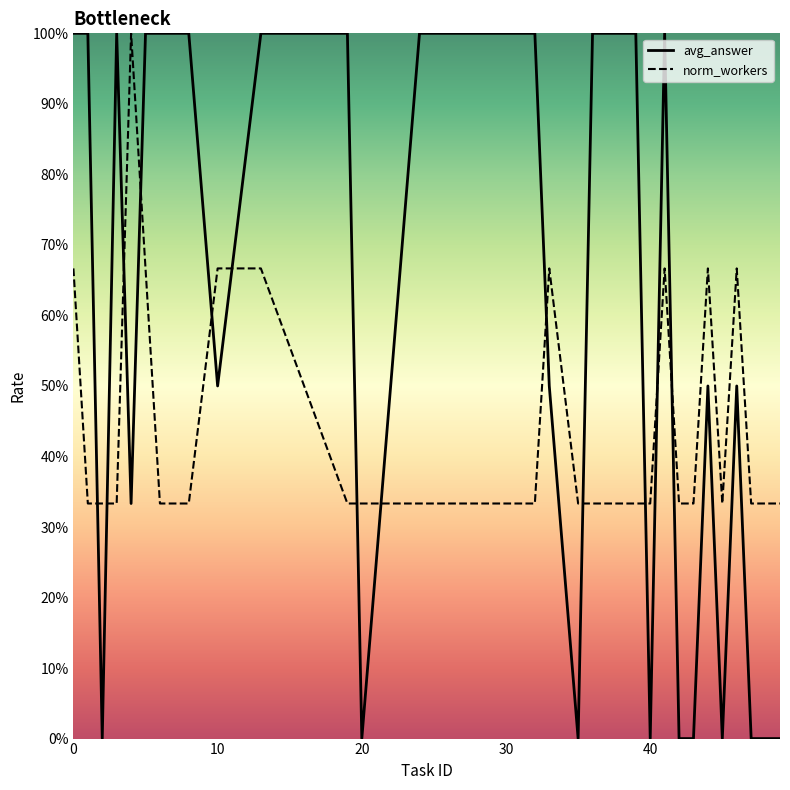

After their last crossing, which series has the higher values: norm_workers or avg_answer?

norm_workers